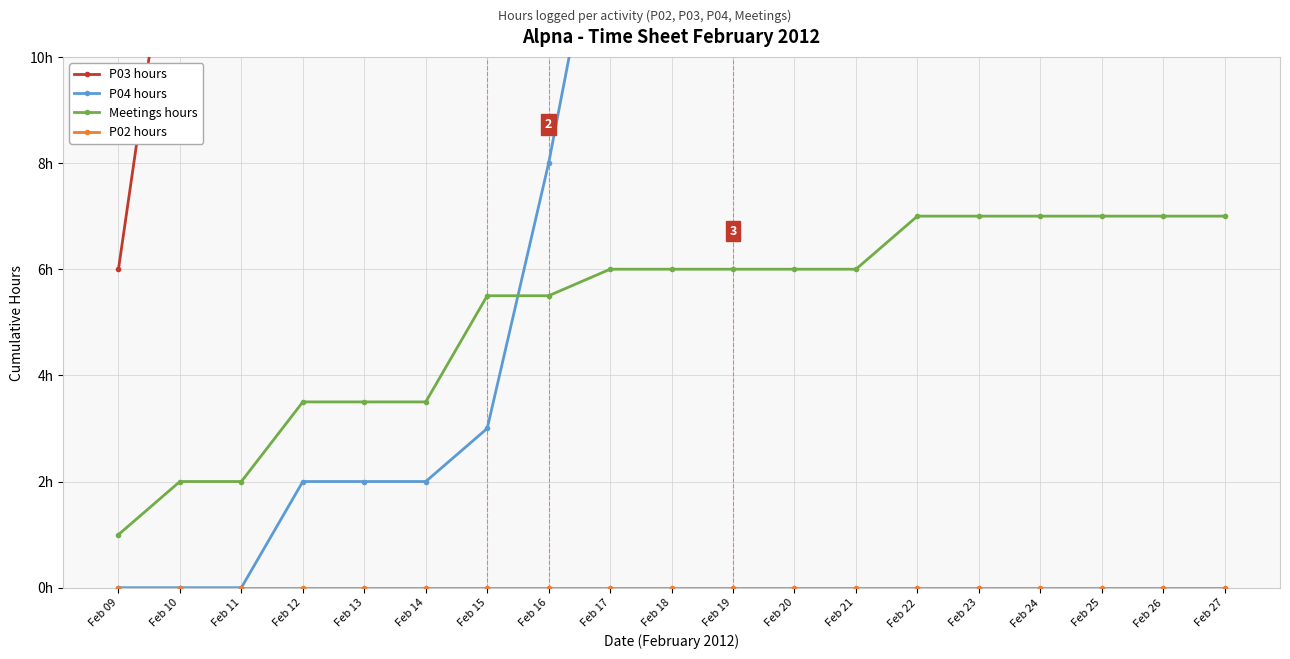

At which label does P02 hours reach its peak?

Feb 09